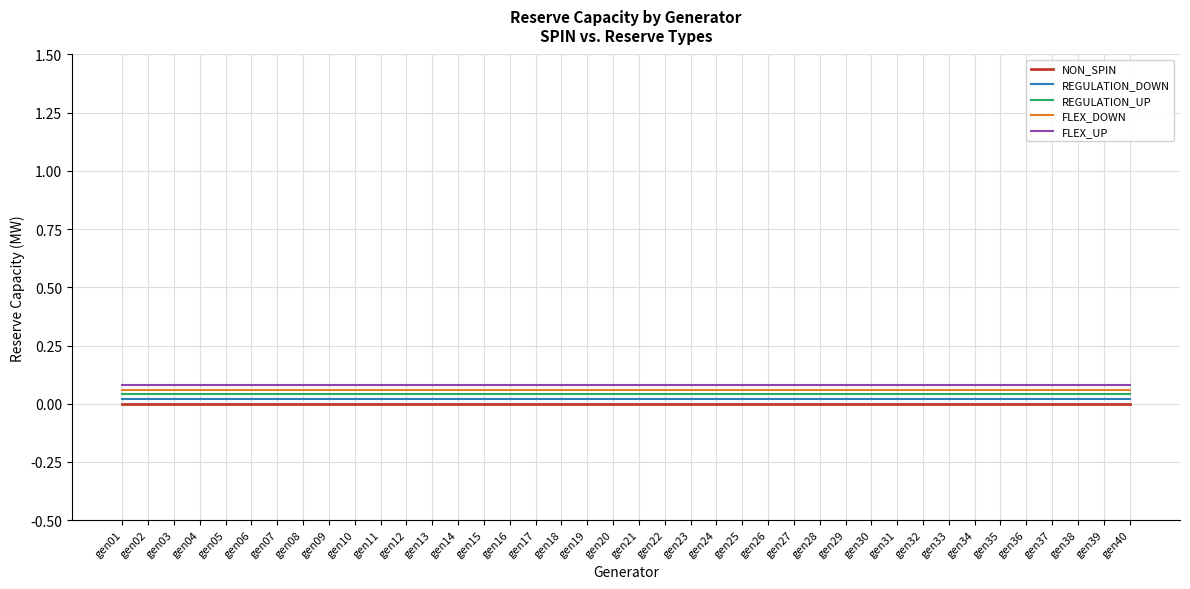

What is the sum of all FLEX_DOWN values?

2.4